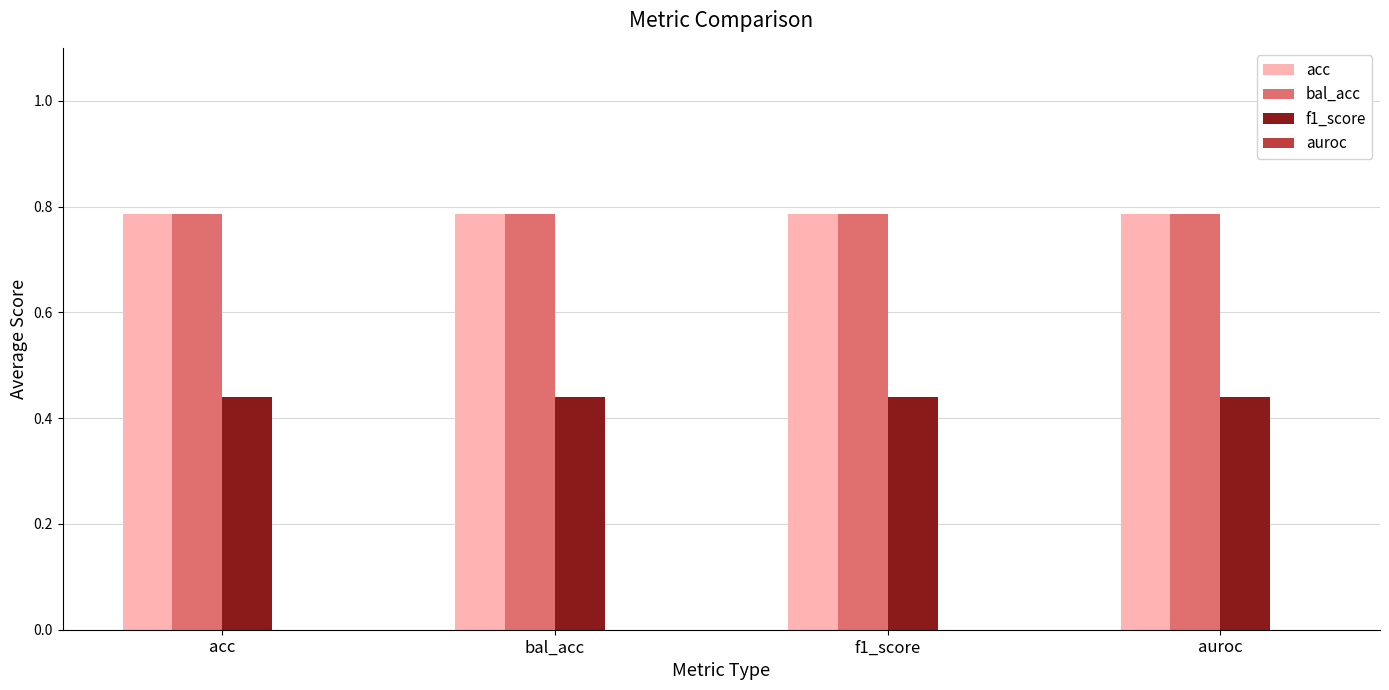

What is the sum of the acc values at f1_score and bal_acc?

1.6